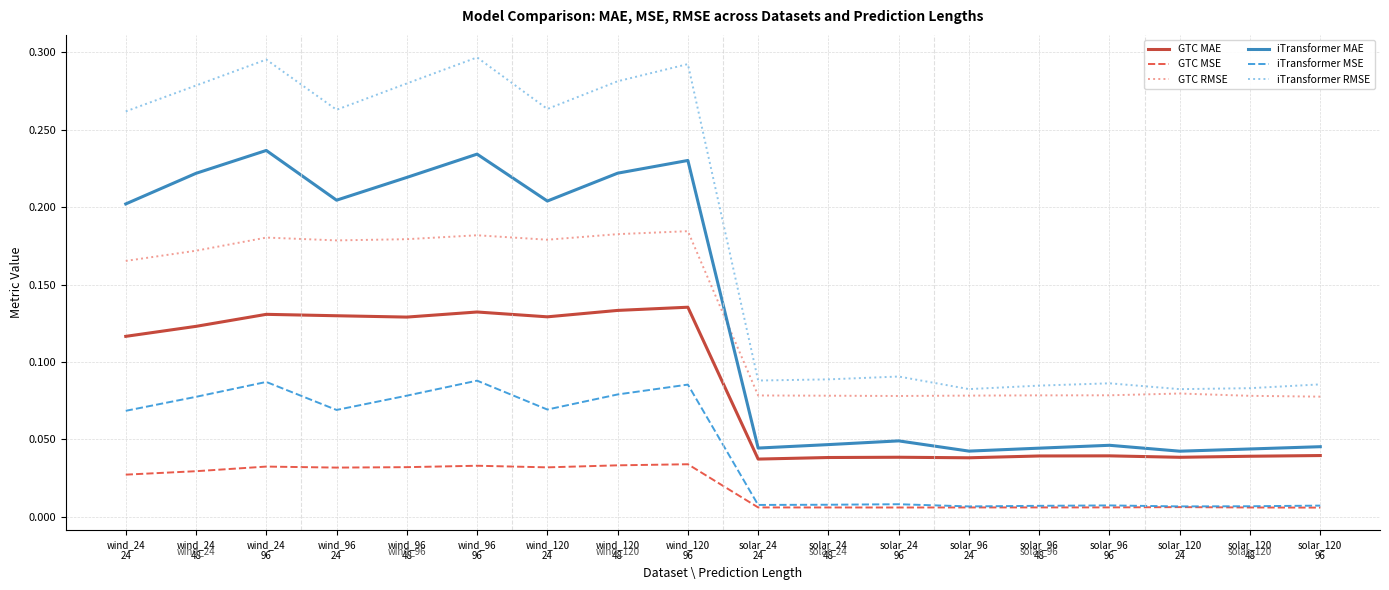

What is the sum of all iTransformer RMSE values?

3.3